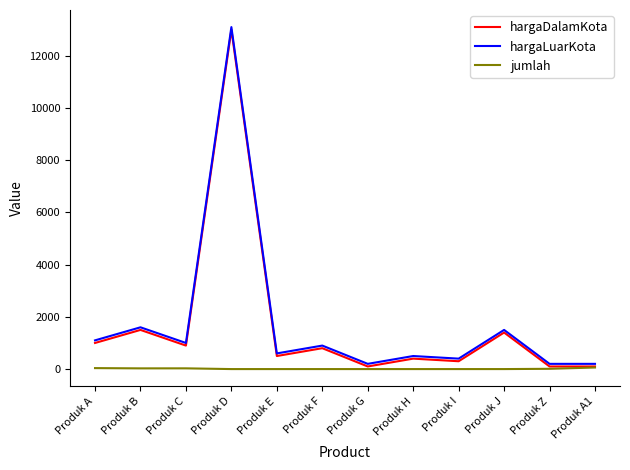

What position from the left is Produk B?

2